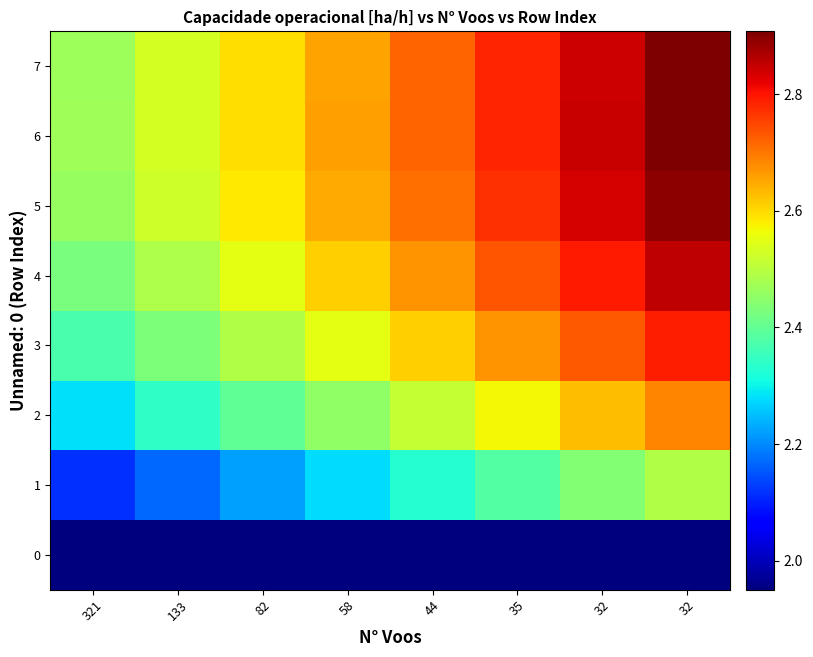

Which series has the largest total across all categories?

6